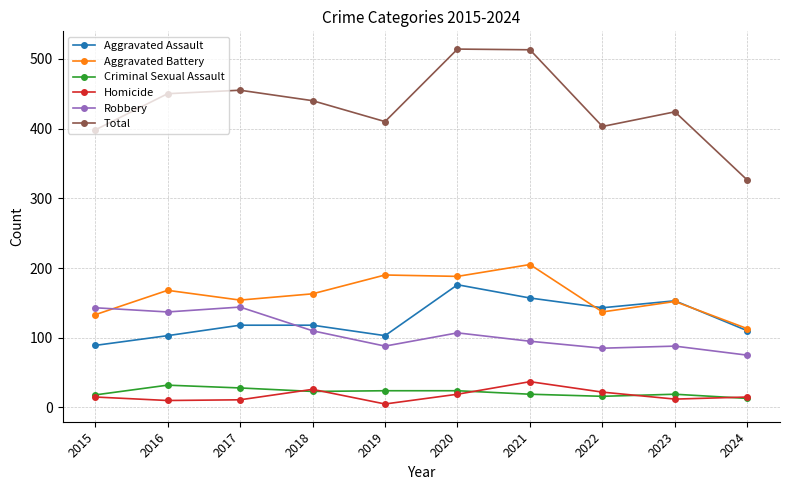

Is the value of Criminal Sexual Assault at 2016 greater than the value of Aggravated Battery at 2019?

No